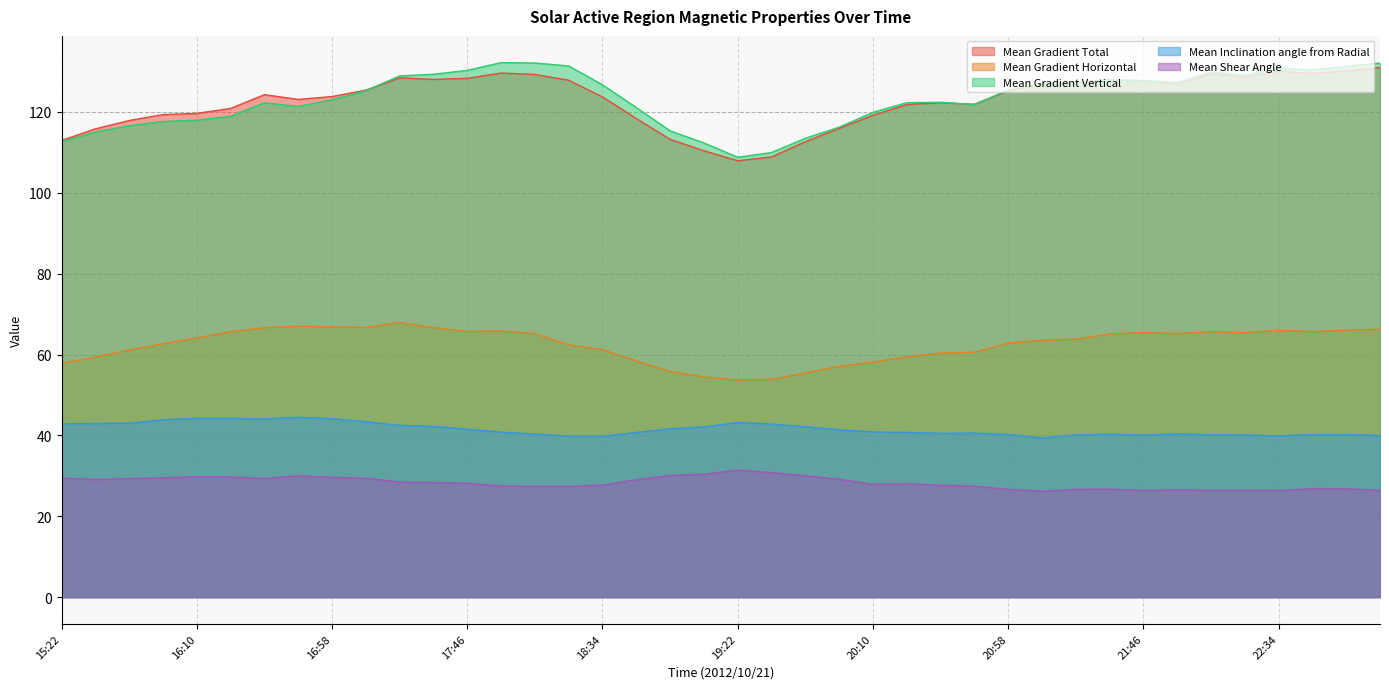

What is the label of the 31st point from the right?

17:10